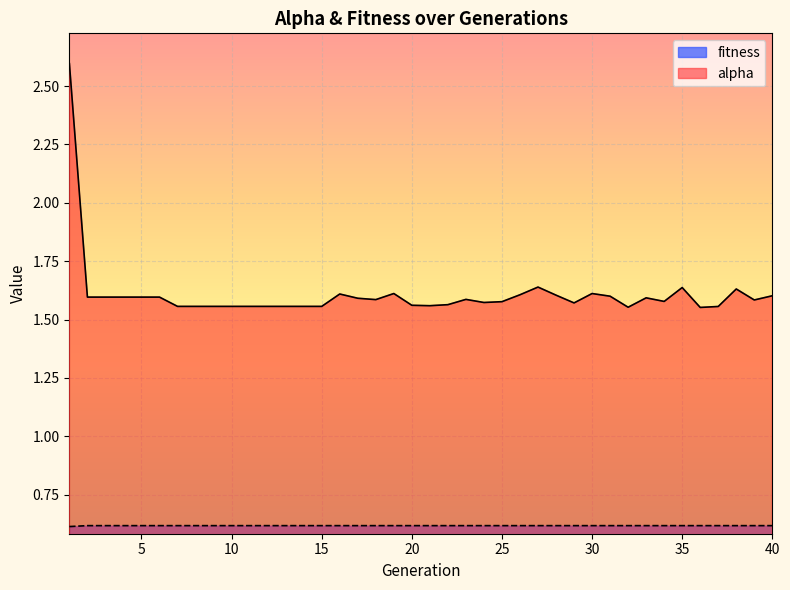

Is the value of fitness at 12 greater than the value of alpha at 30?

No